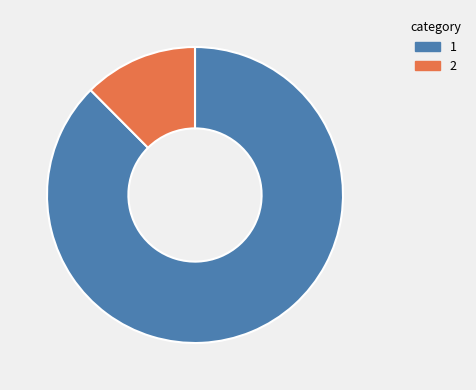

Do 2 and 1 together represent more than half of the pie?

Yes